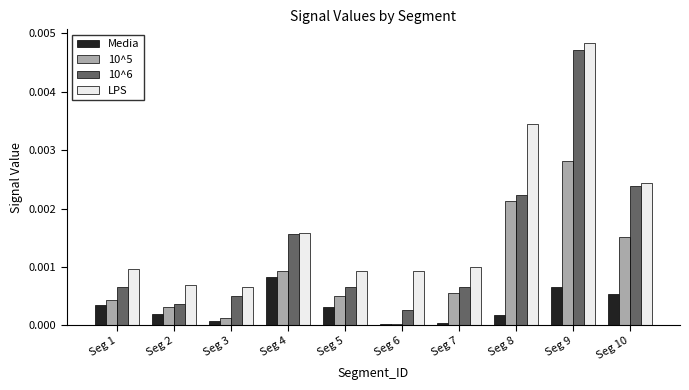

Which category has the highest value across all series?

Seg 9